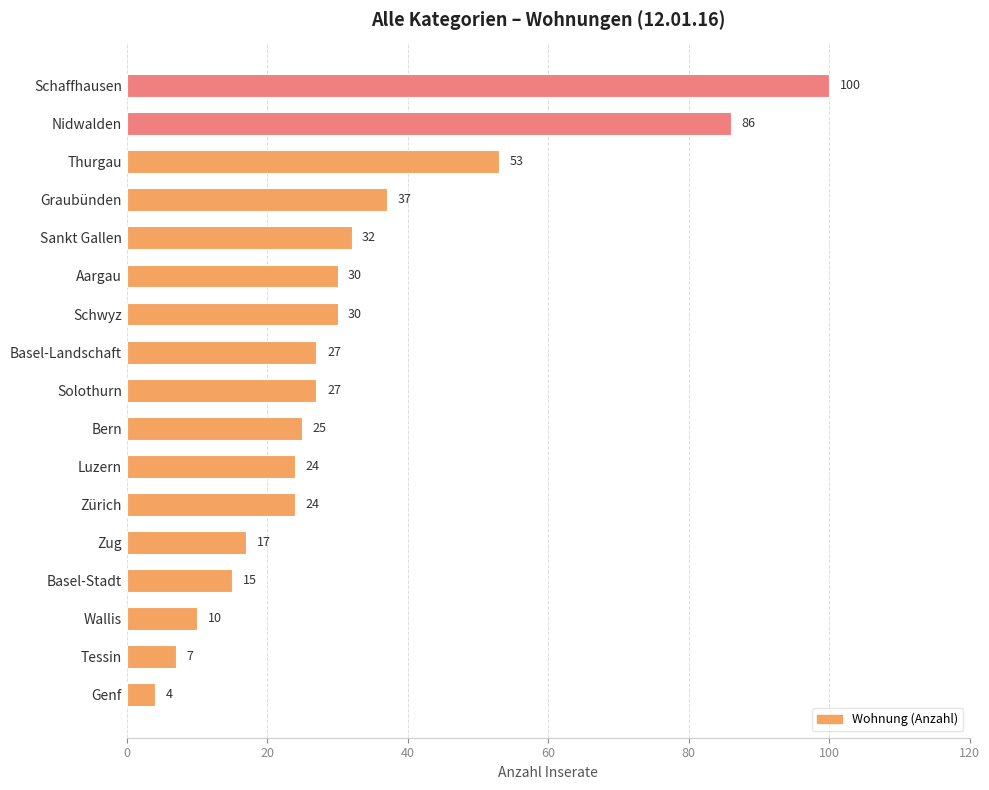

What is the difference between the maximum and minimum values?

96